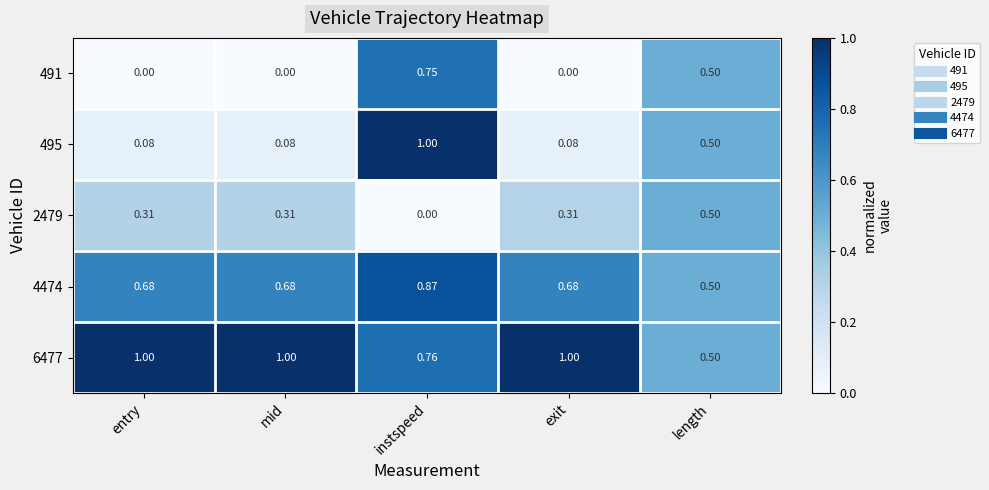

At which label is 4474 closest to 0?

length